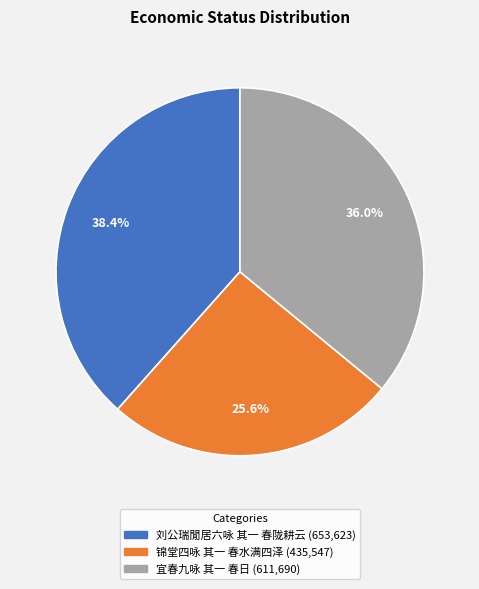

The 刘公瑞閒居六咏 其一 春陇耕云 slice represents 38% of the pie. True or false?

True